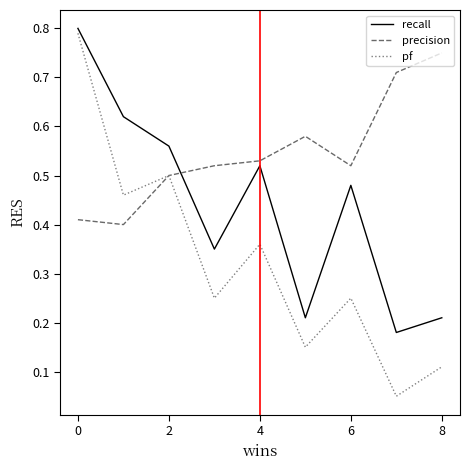

Which series has the largest total across all categories?

precision